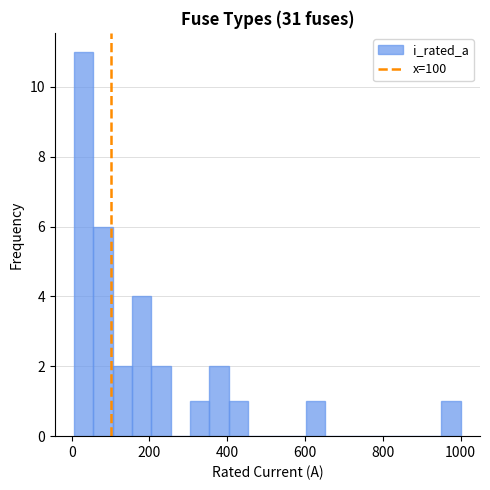

Around what value on the x-axis is the tallest bar? Give the approximate position of its centre, as read against the axis.

40